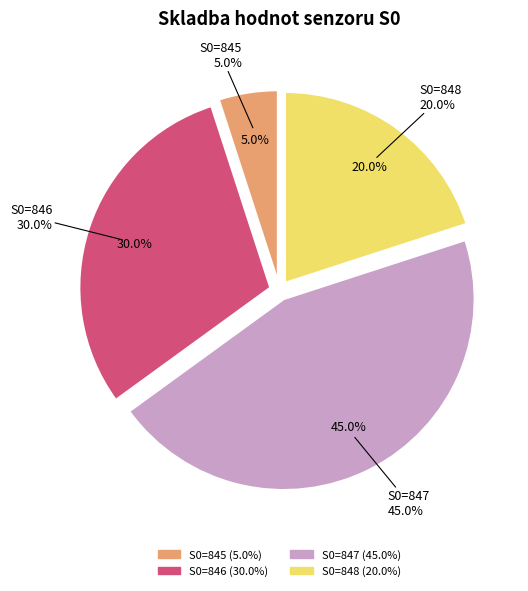

Rank the categories by value from lowest to highest.

S0=845, S0=848, S0=846, S0=847